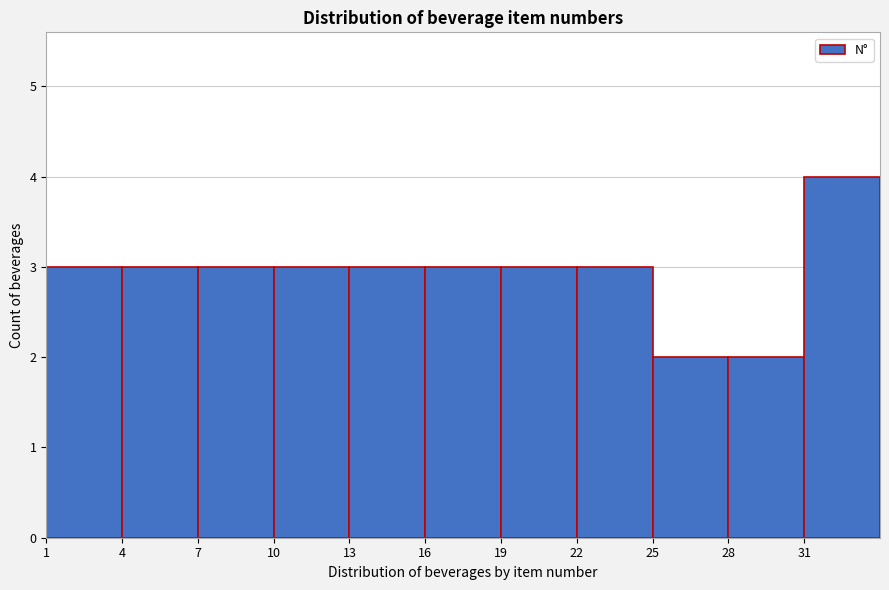

Reading left to right, transcribe this chart: for each bar, give the range it covers on the x-axis and its height. The values are not printed on the chart, so give them approximately, as read against the axis.

1 to 4: 3
4 to 7: 3
7 to 10: 3
10 to 13: 3
13 to 16: 3
16 to 19: 3
19 to 22: 3
22 to 25: 3
25 to 28: 2
28 to 31: 2
31 to 34: 4